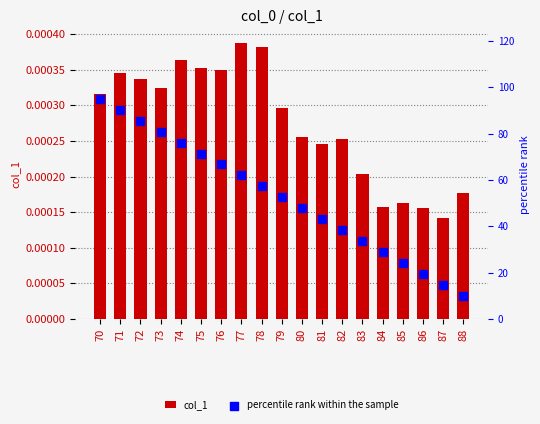

At which category is the sum across all series the highest?

70